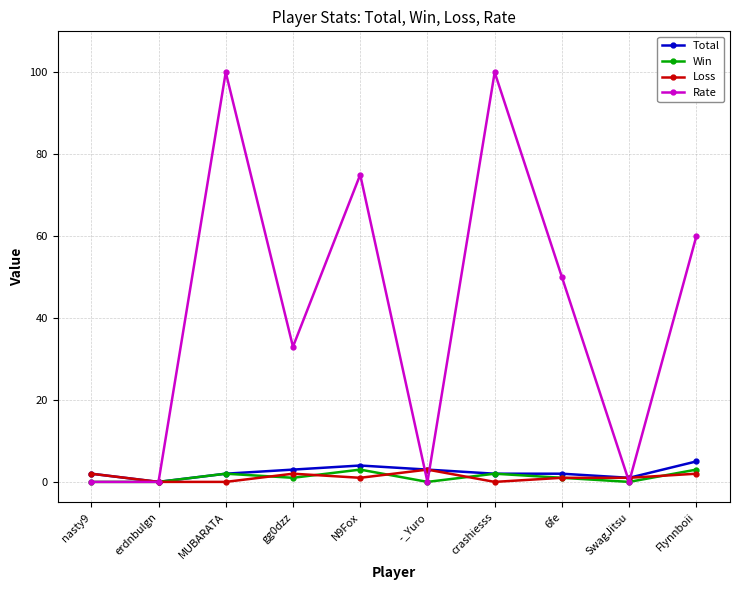

Between nasty9 and 6fe, which series saw the biggest shift?

Rate